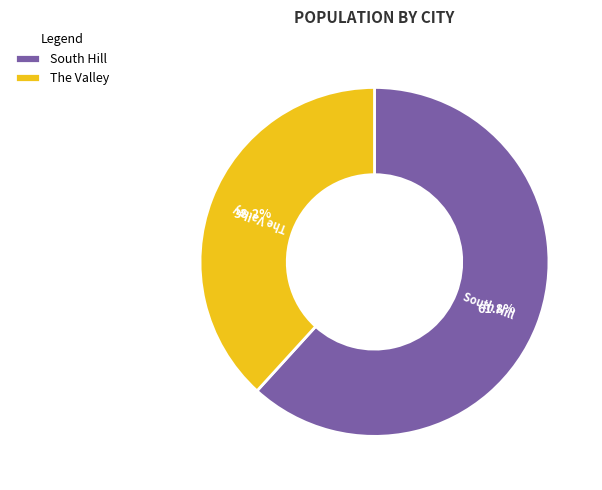

To the nearest percent, what percentage of the pie is South Hill?

62%